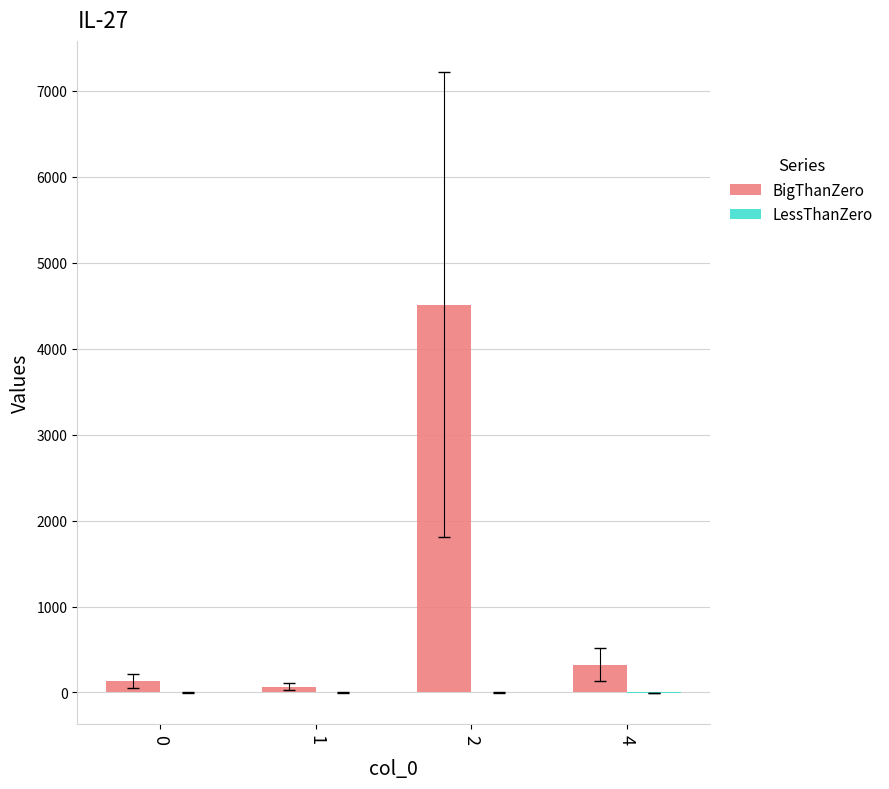

What is the greatest value displayed?

4512